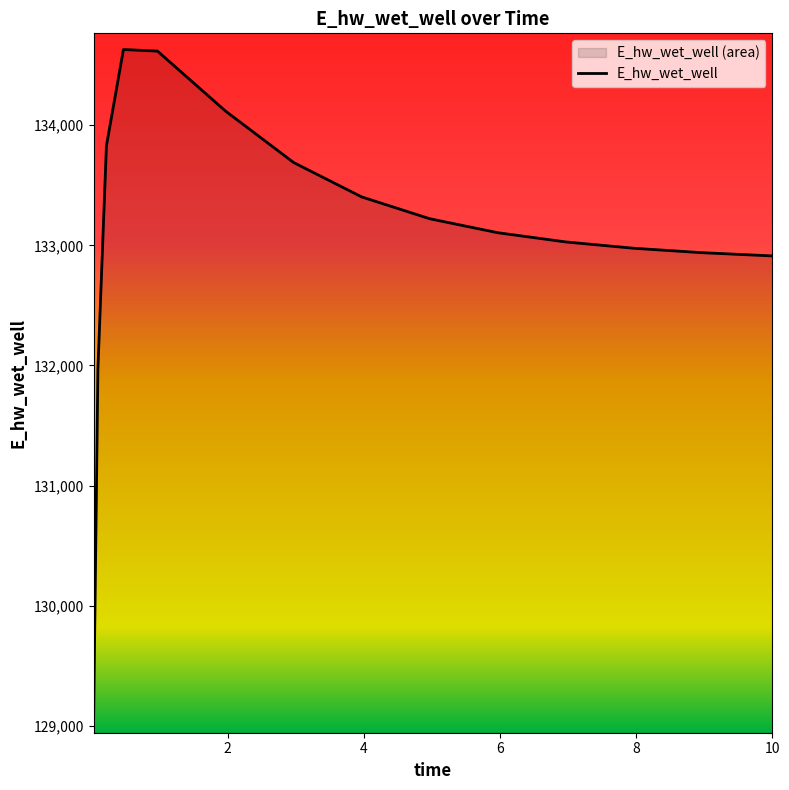

What is the difference between the maximum and minimum values?

5559.4